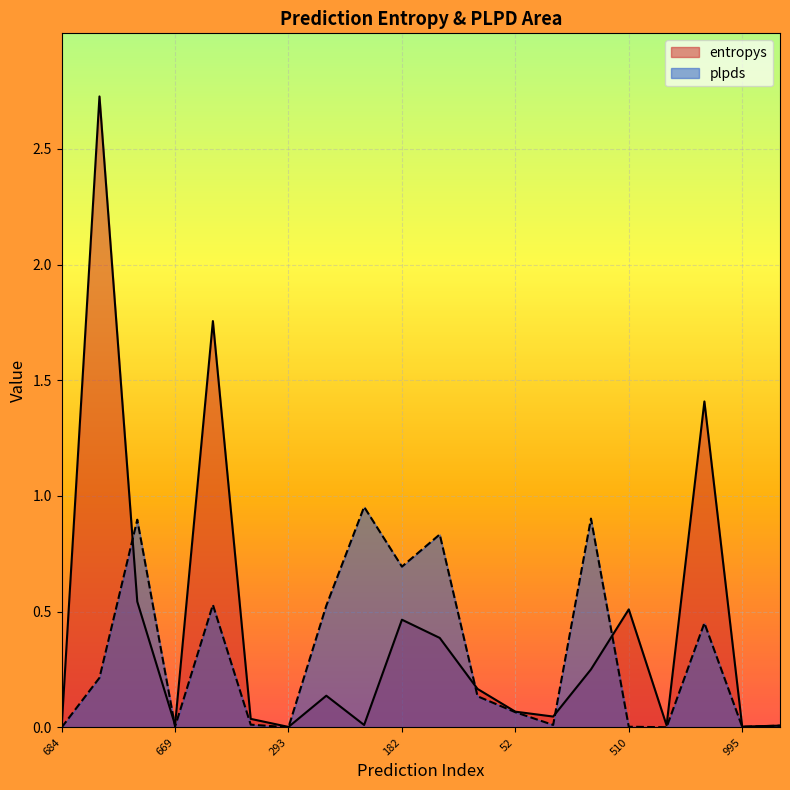

In plpds, how many points are lower than both neighbors (excluding endpoints)?

6